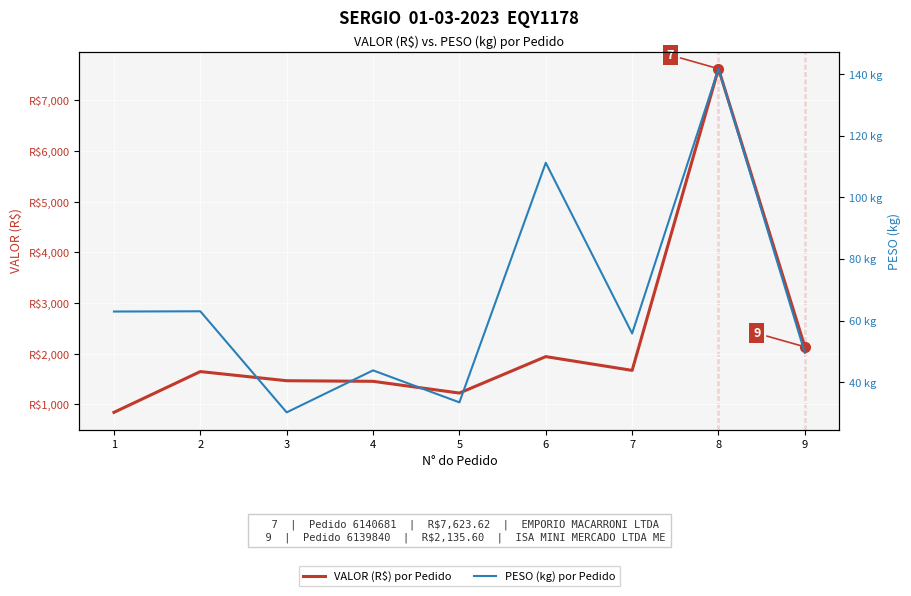

What is the minimum value for PESO (kg) por Pedido?

30.2